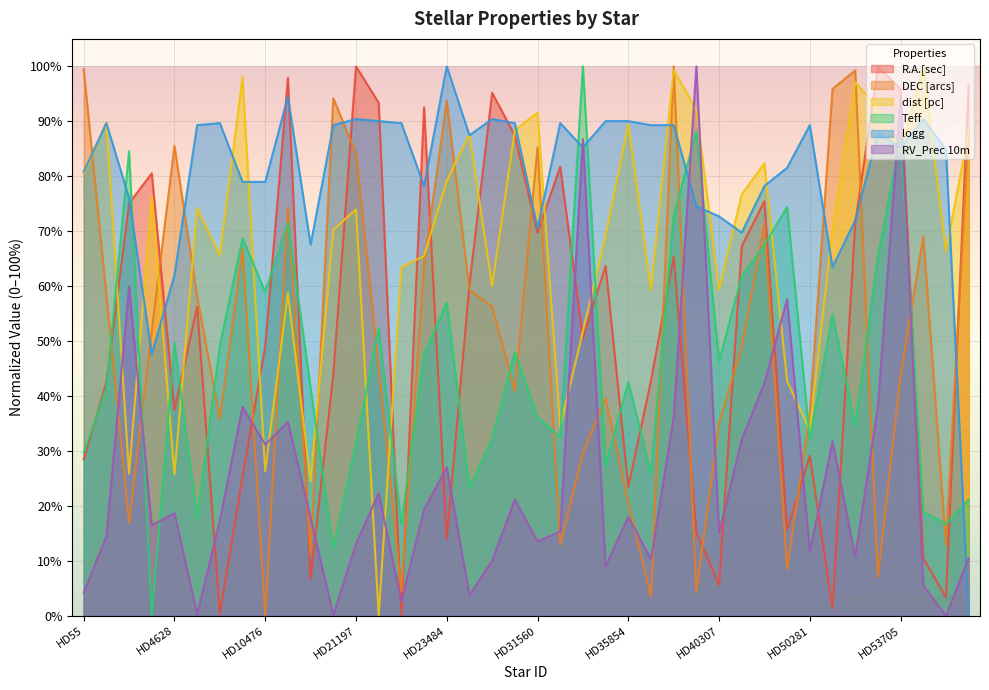

At which category does dist [pc] reach its first local peak?

HD2025